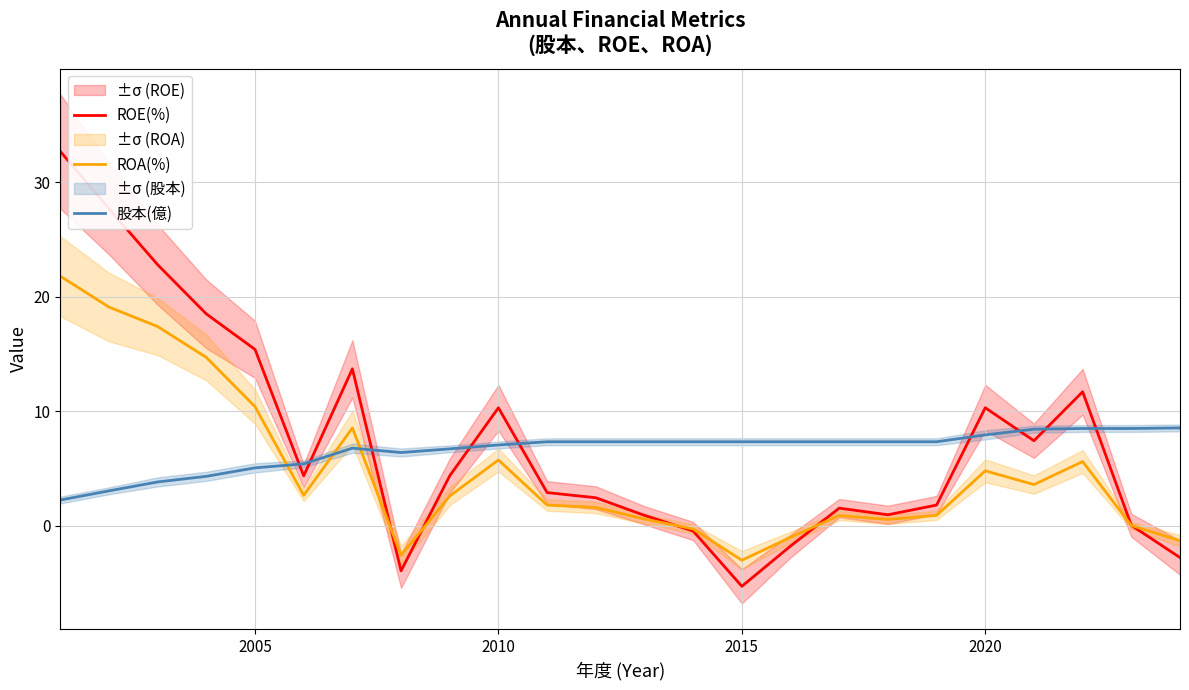

True or false: 股本(億) and ROA(%) intersect in this chart.

True